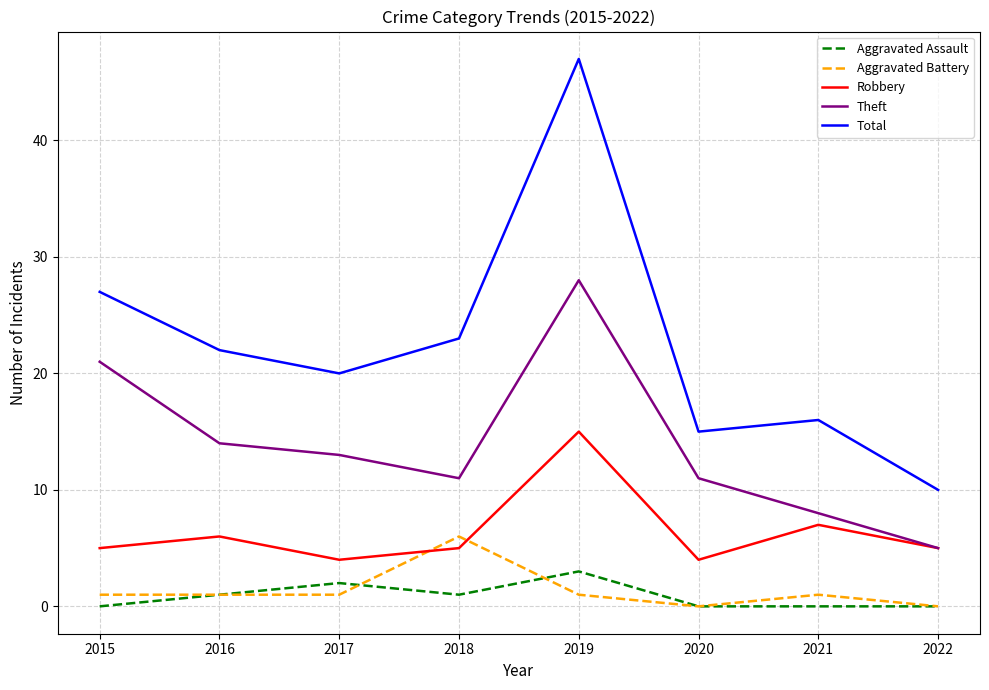

The value of Aggravated Battery at 2022 is 0. True or false?

True